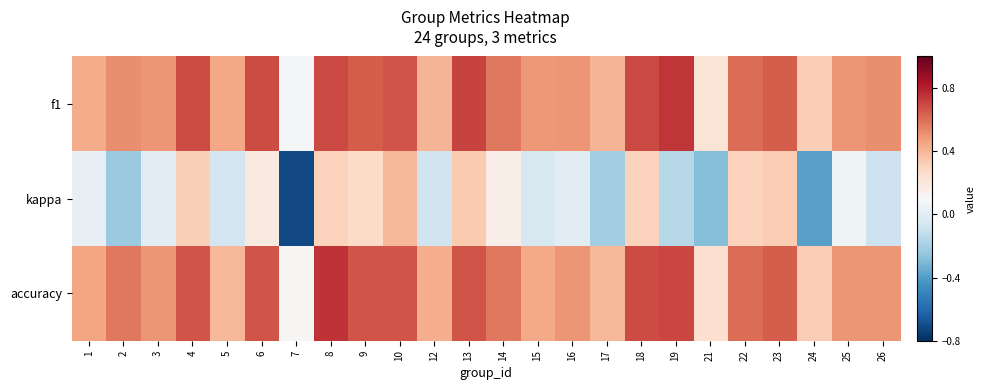

Reading left to right, list all the values displayed in this chart.

f1: 1=0.4	2=0.5	3=0.5	4=0.7	5=0.5	6=0.7	7=0.1	8=0.7	9=0.6	10=0.7	12=0.4	13=0.7	14=0.6	15=0.5	16=0.5	17=0.4	18=0.7	19=0.7	21=0.2	22=0.6	23=0.6	24=0.3	25=0.5	26=0.5
kappa: 1=0.0	2=-0.2	3=0.0	4=0.3	5=-0.1	6=0.2	7=-0.7	8=0.3	9=0.3	10=0.4	12=-0.1	13=0.3	14=0.2	15=-0.0	16=0.0	17=-0.2	18=0.3	19=-0.2	21=-0.3	22=0.3	23=0.3	24=-0.4	25=0.1	26=-0.1
accuracy: 1=0.5	2=0.6	3=0.5	4=0.7	5=0.4	6=0.7	7=0.1	8=0.8	9=0.7	10=0.7	12=0.4	13=0.7	14=0.6	15=0.4	16=0.5	17=0.4	18=0.7	19=0.7	21=0.2	22=0.6	23=0.6	24=0.3	25=0.5	26=0.5